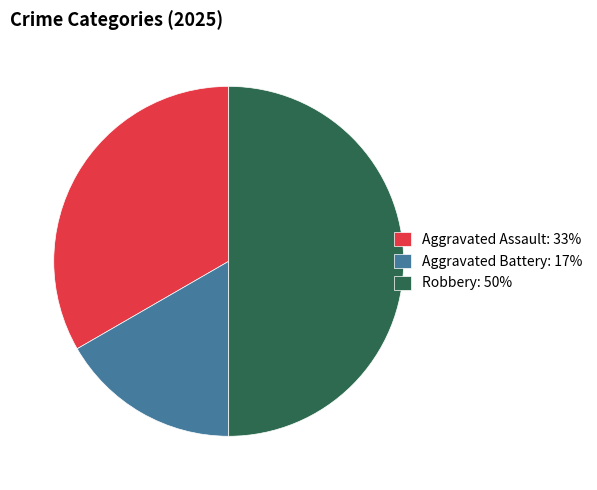

Is the sum of Aggravated Assault: 33% and Robbery: 50% greater than half?

Yes